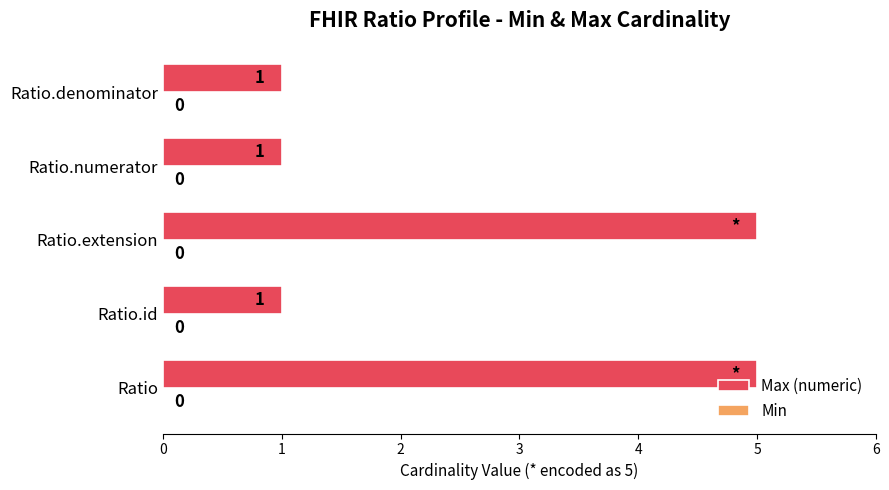

Are the bars horizontal?

Yes